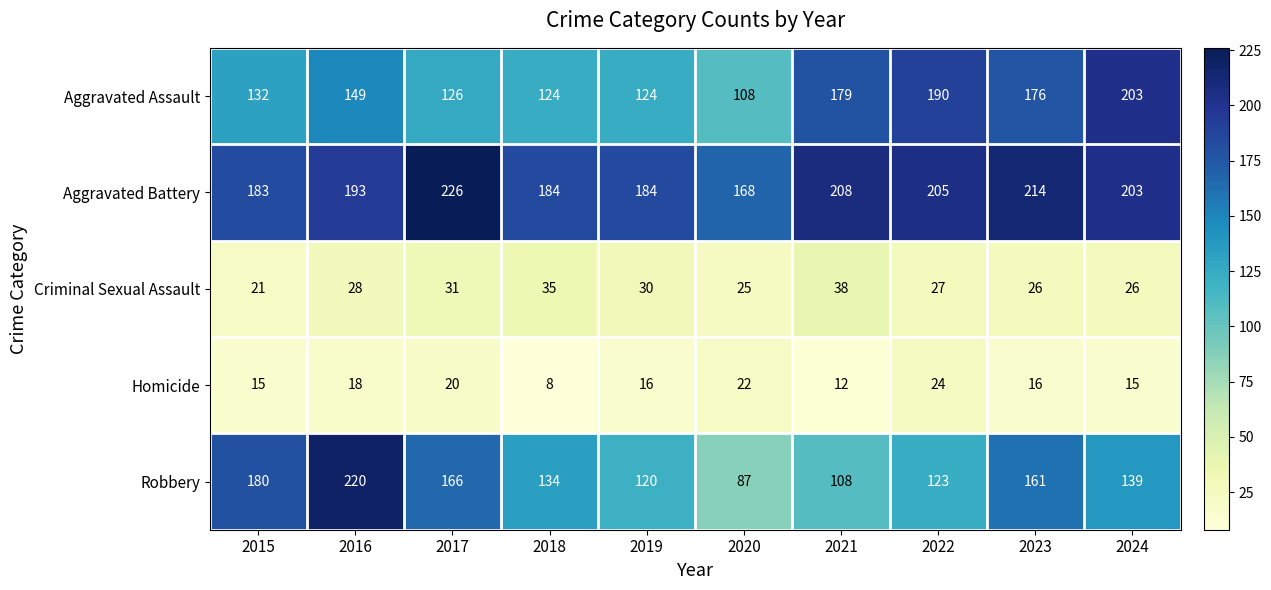

The value of Aggravated Battery at 2016 is 291. True or false?

False